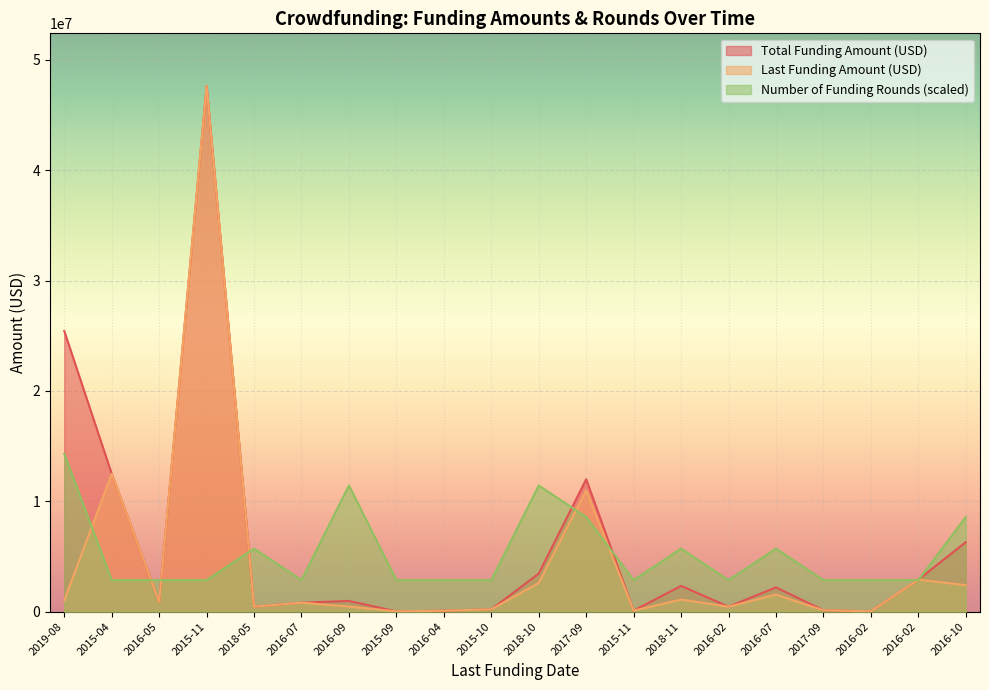

Where is the first local minimum for Last Funding Amount (USD)?

2016-05